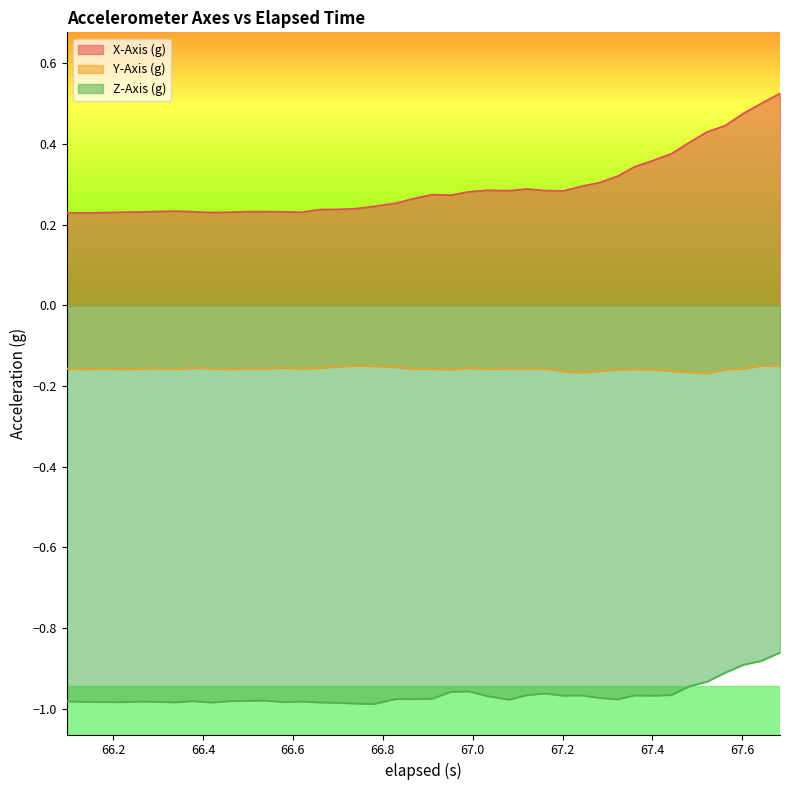

What are all the series names shown in the legend?

X-Axis (g), Y-Axis (g), Z-Axis (g)